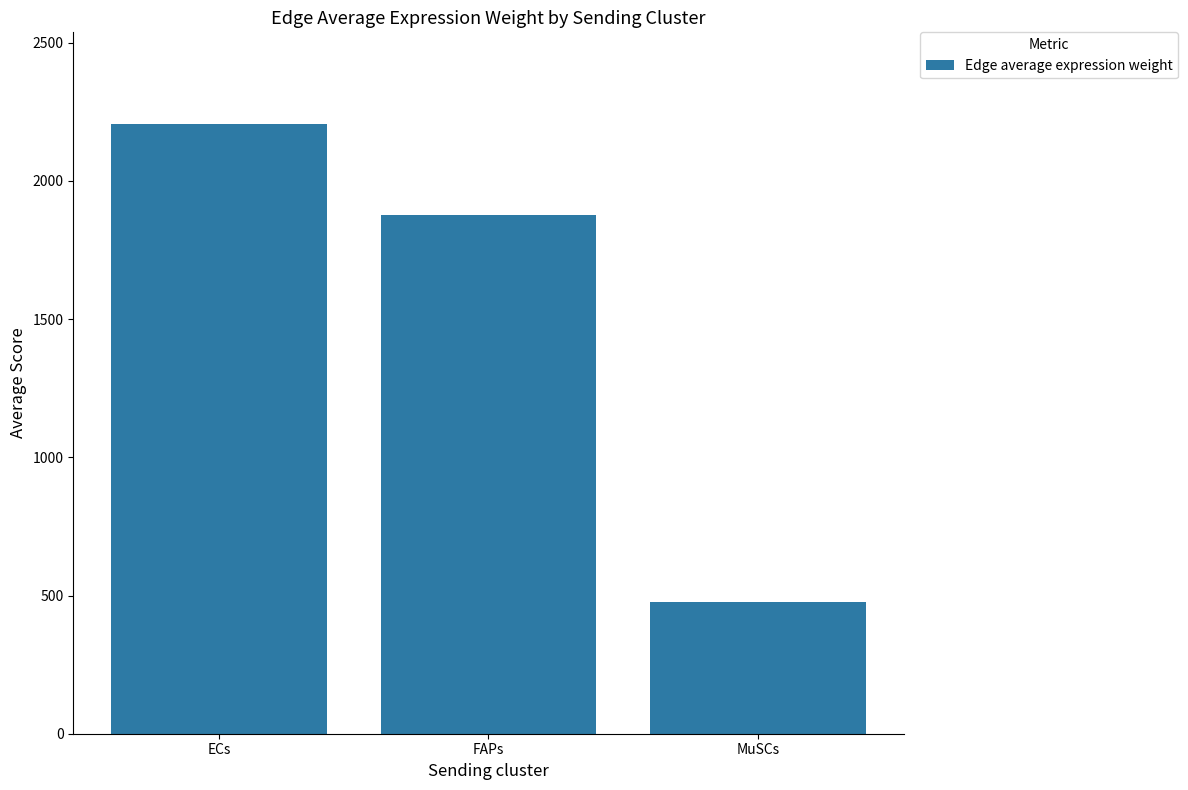

What is the maximum value shown in the chart?

2206.5